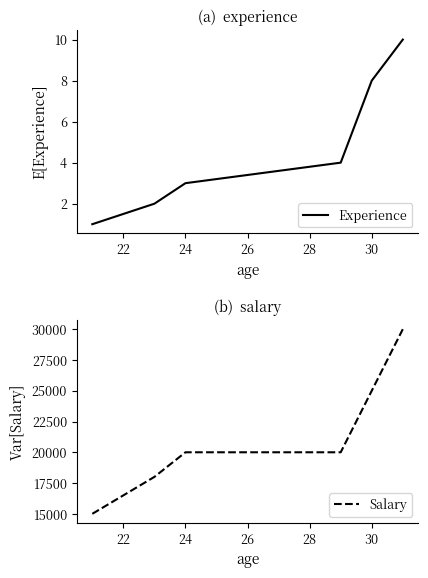

What is the maximum value for Experience?

10